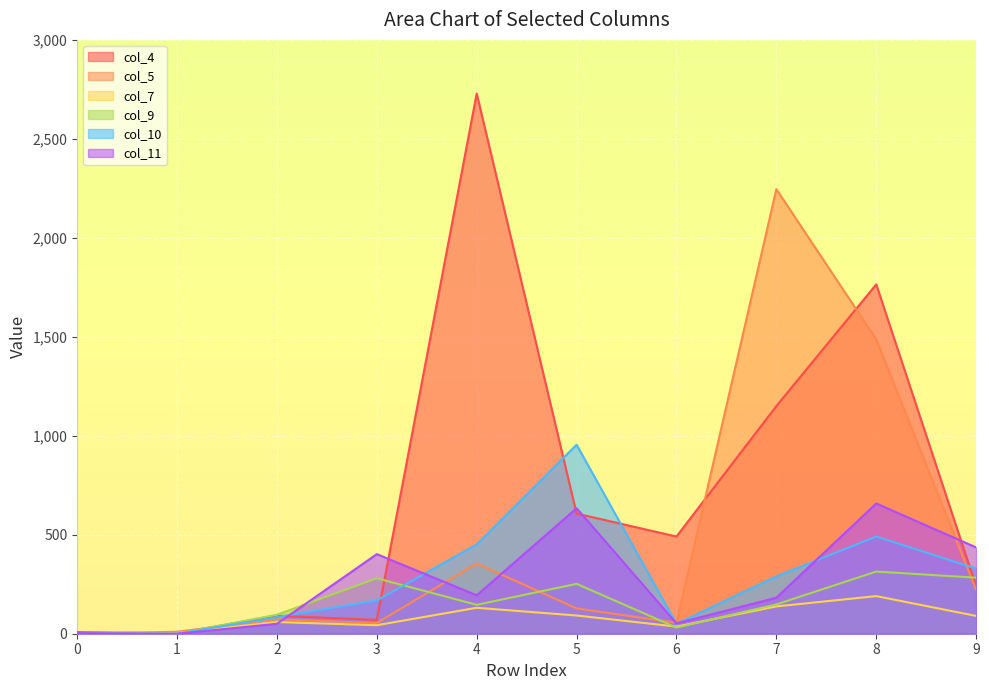

Where do col_11 and col_5 first cross each other?

0 and 1